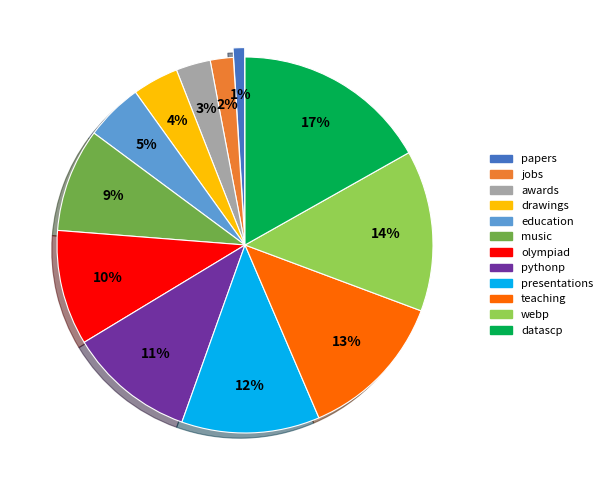

Which has a higher value, pythonp or music?

pythonp